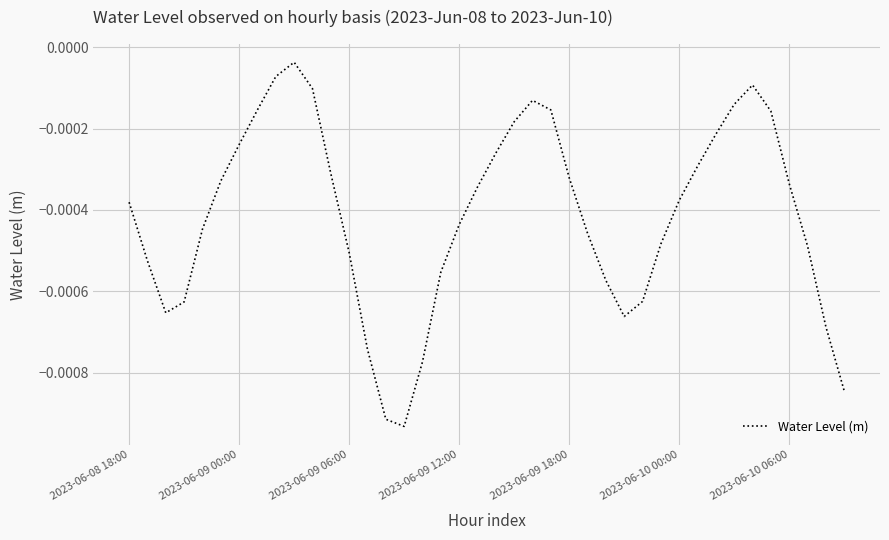

True or false: there are more than 0 points higher than both neighbors.

True